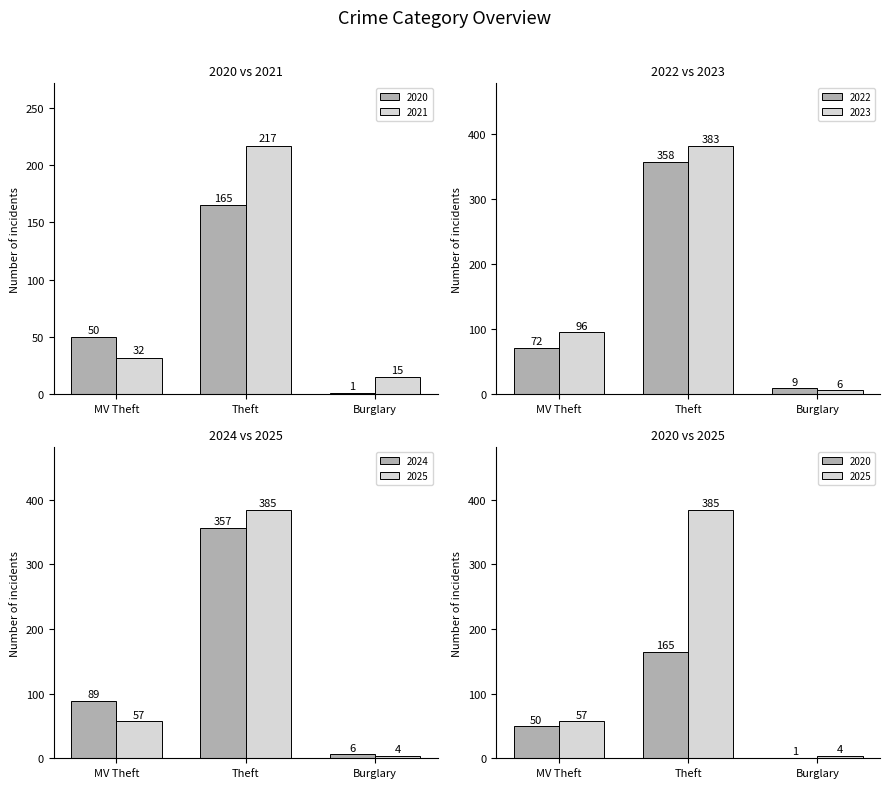

What is the difference between the second highest and minimum values in the 2022 series?

63